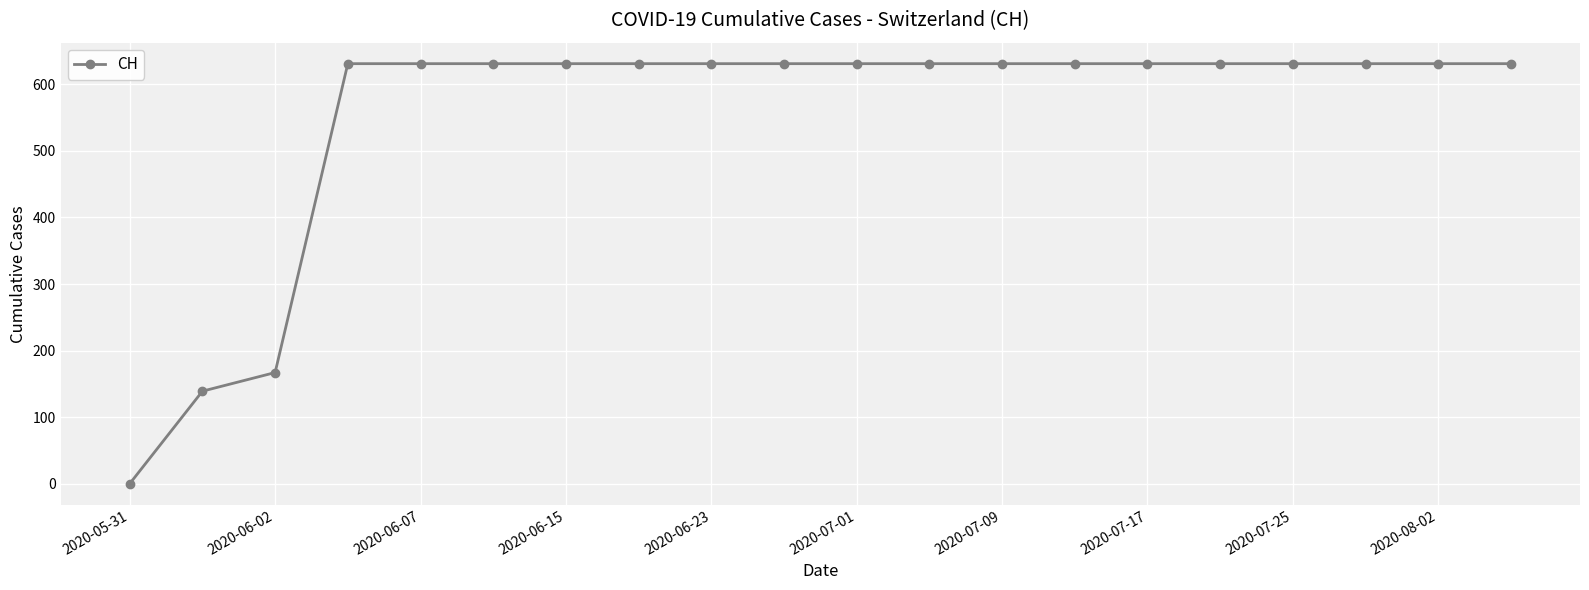

What is the average value?

552